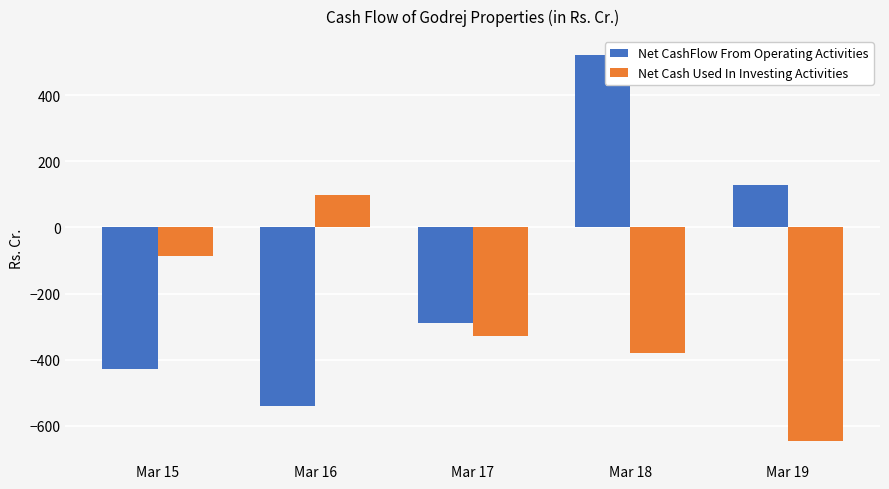

What are all the series names shown in the legend?

Net CashFlow From Operating Activities, Net Cash Used In Investing Activities